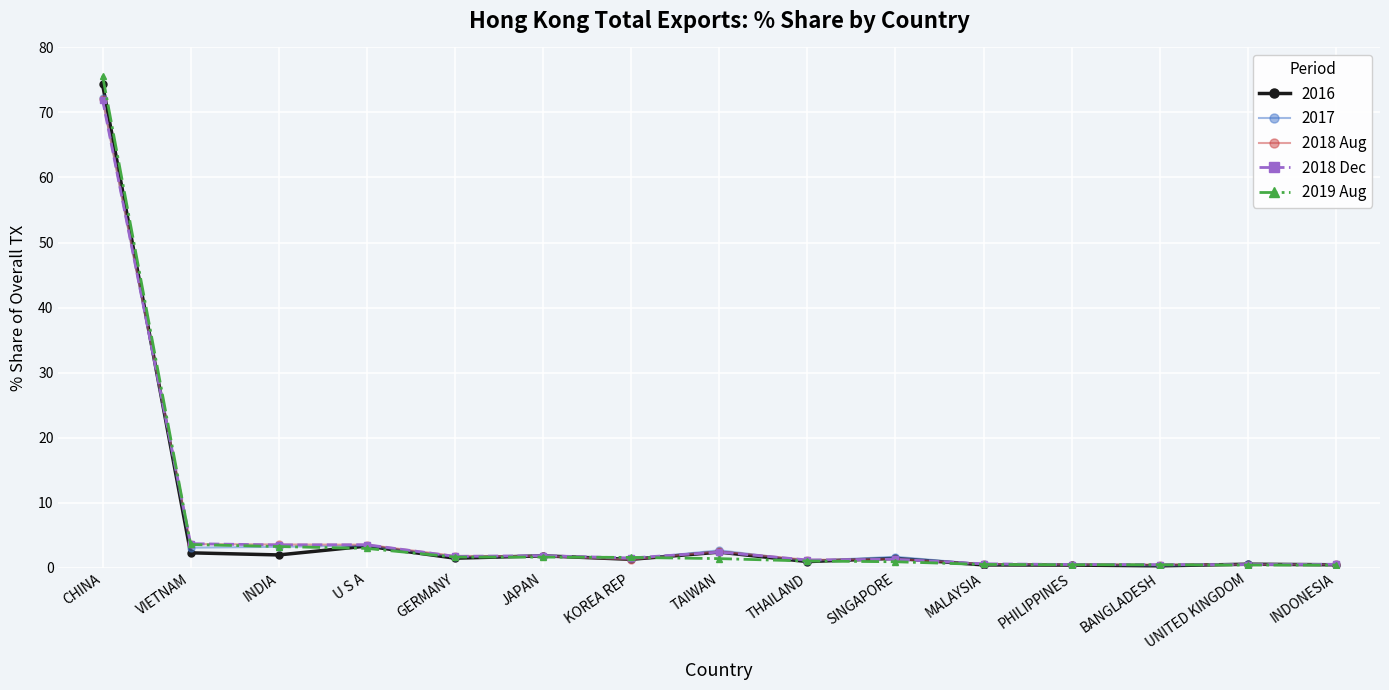

Is it true that 2019 Aug equals 1.0 at THAILAND?

True